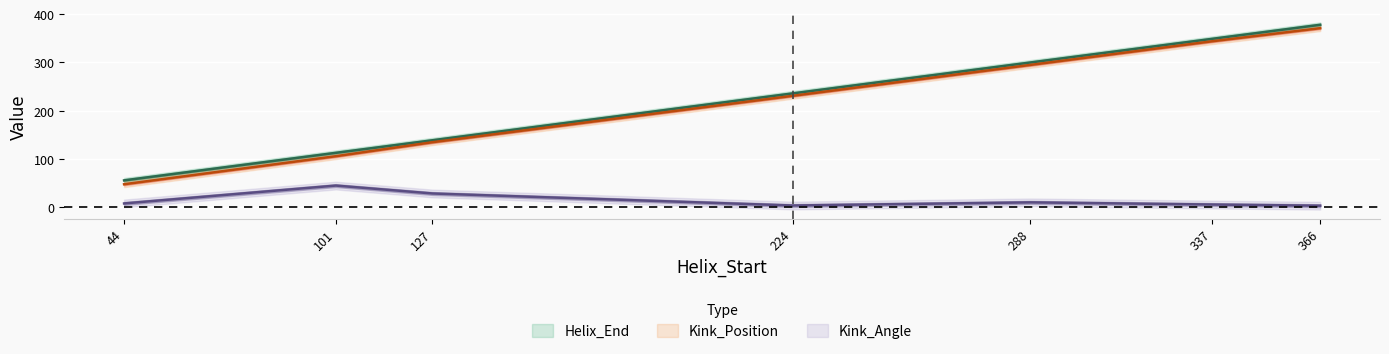

Where does the Kink_Position series first go above 231?

288